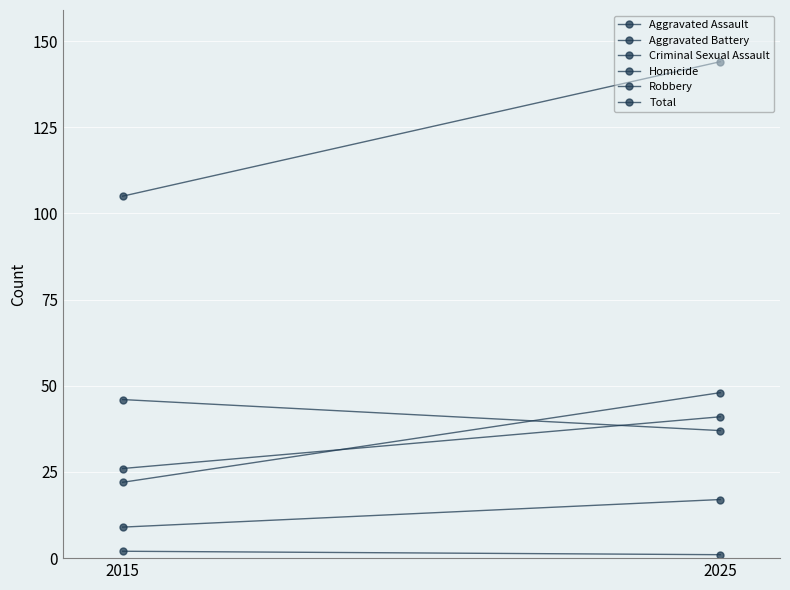

Count the number of data series in this chart.

6